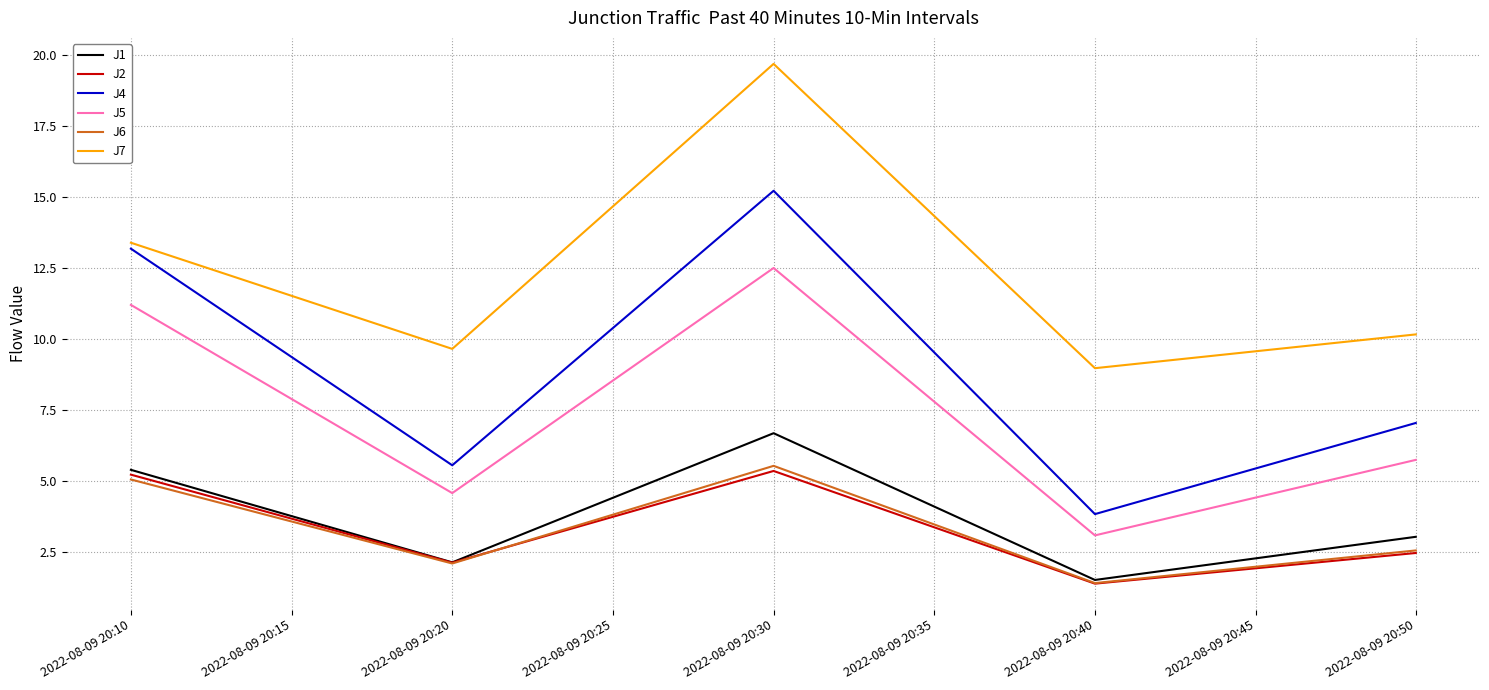

Which series has the largest total across all categories?

J7